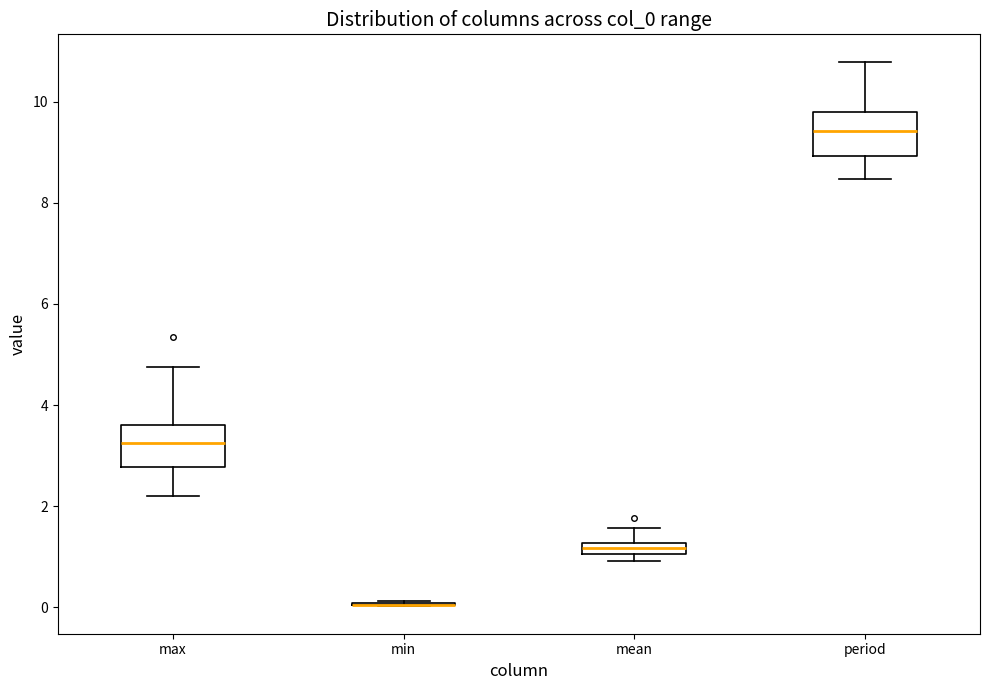

Where does the upper whisker of the box for period end on the y-axis? The values are not printed on the chart, so give them approximately, as read against the axis.

10.8